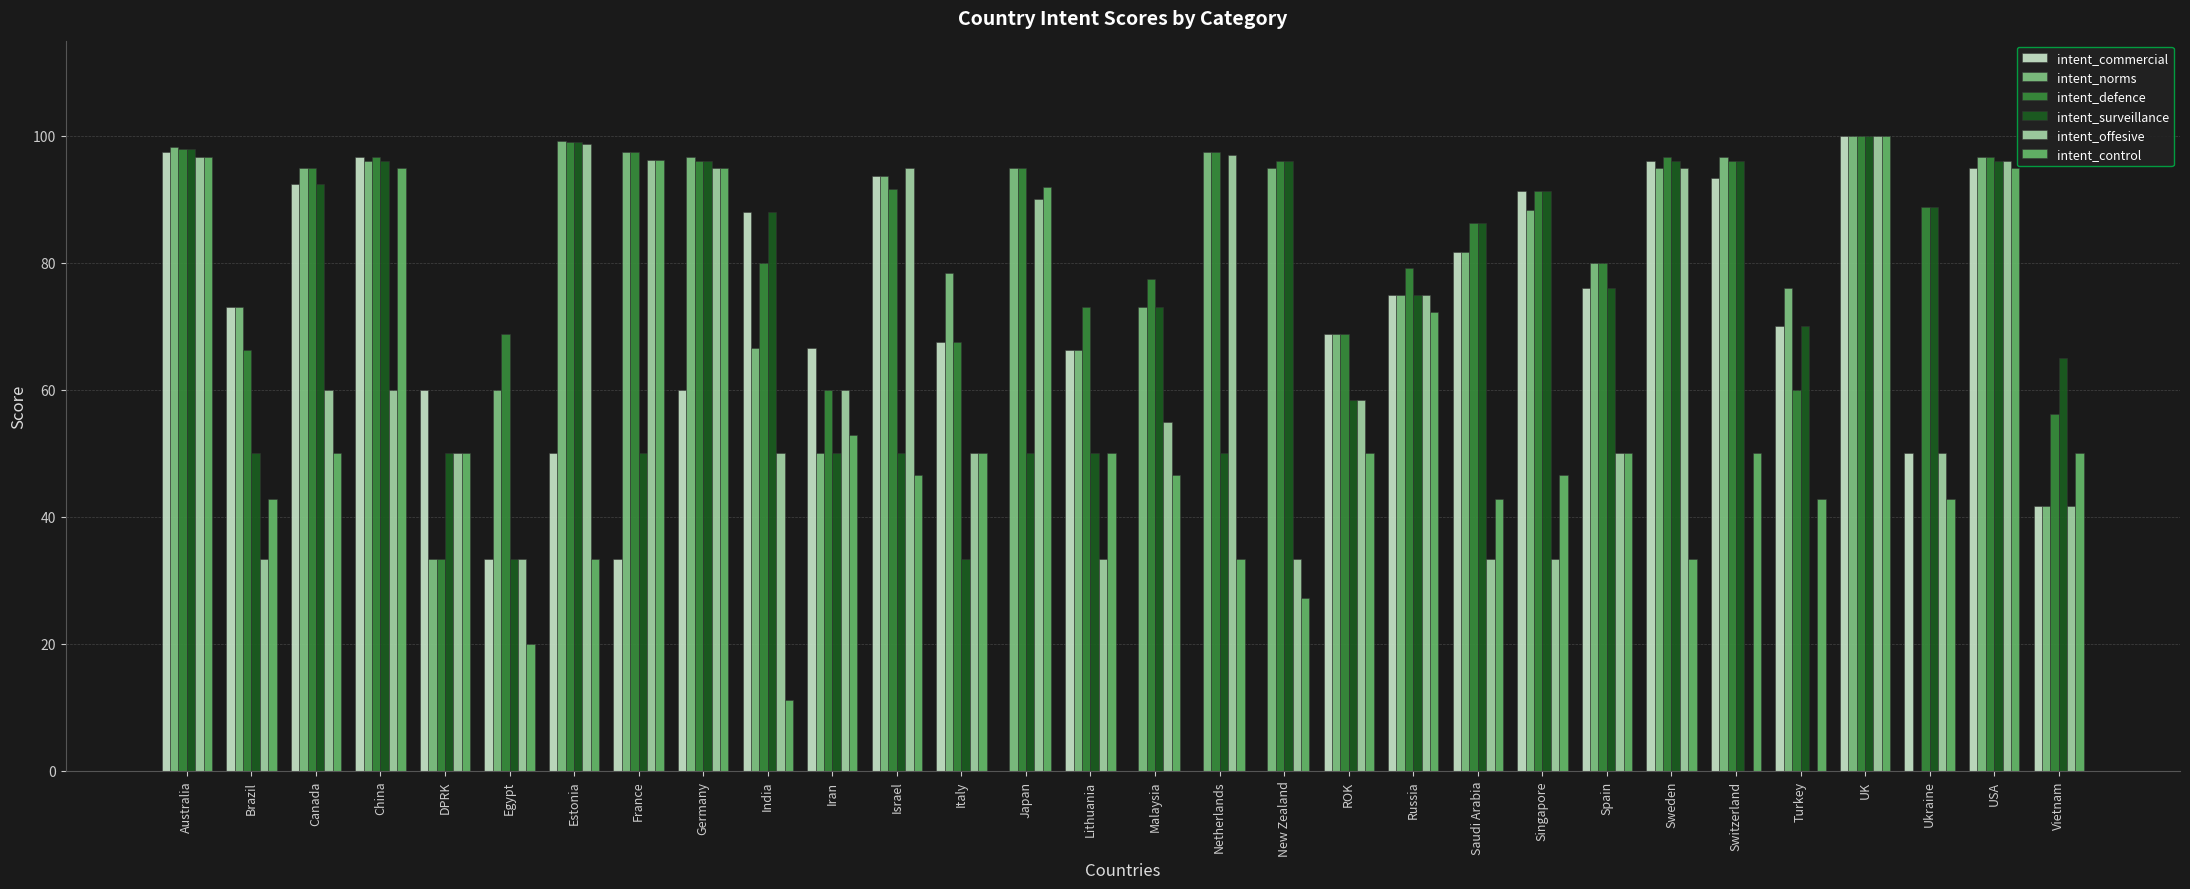

What is the difference between the maximum and minimum values in the intent_surveillance series?

66.7